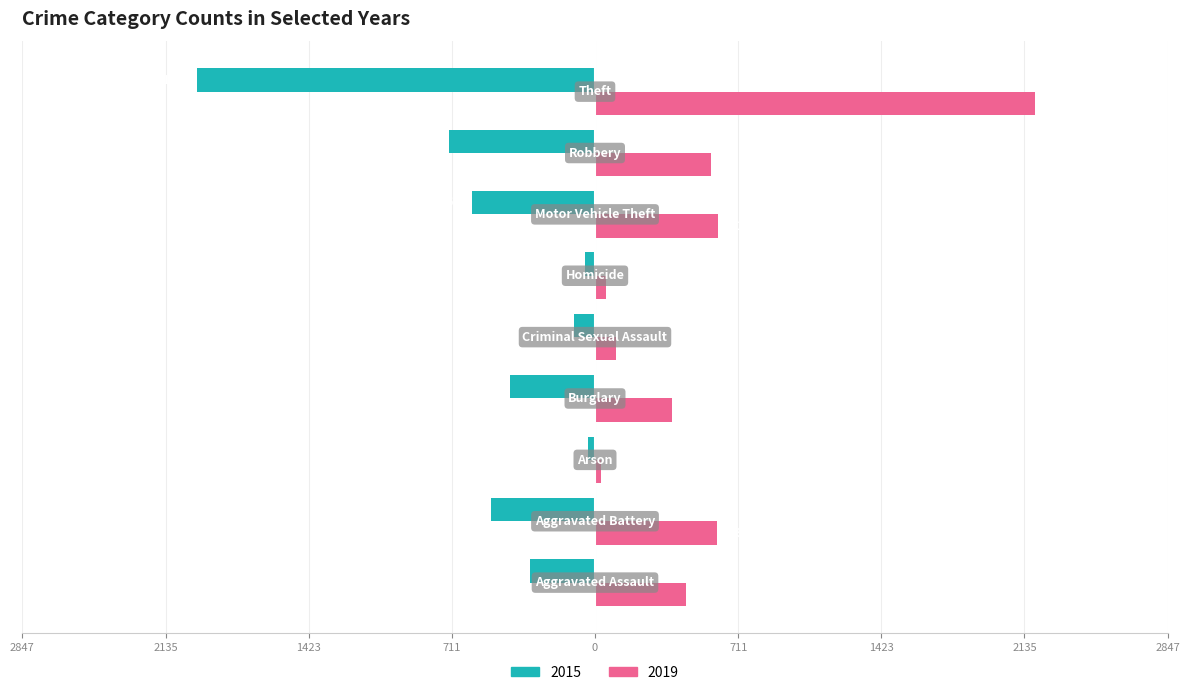

What are all the series names shown in the legend?

2015, 2019